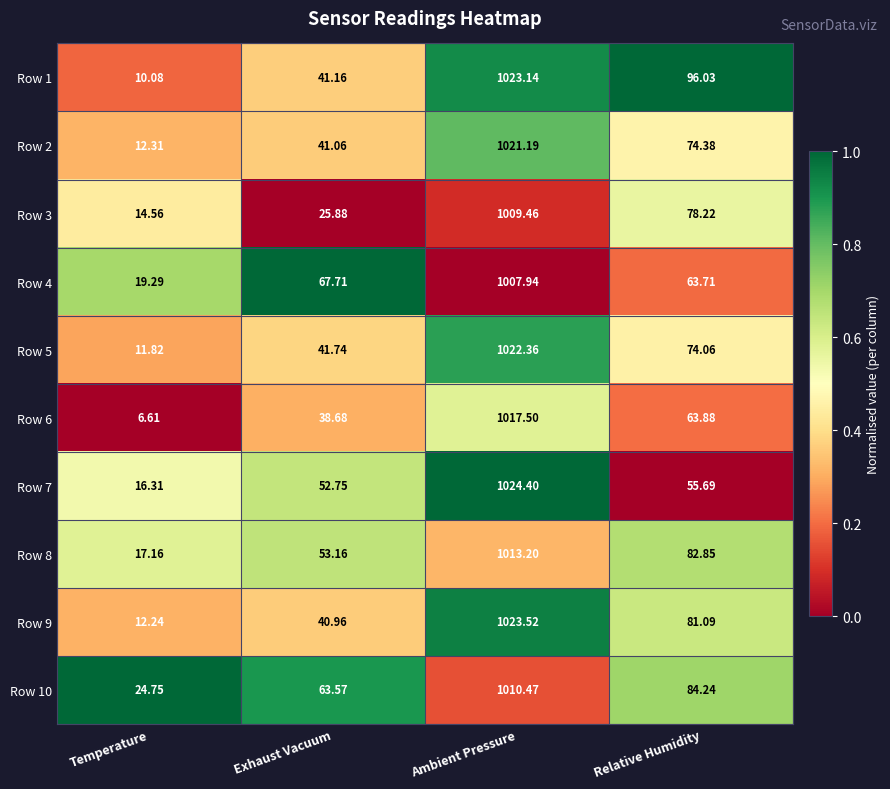

At which label does Row 8 reach its minimum?

Temperature